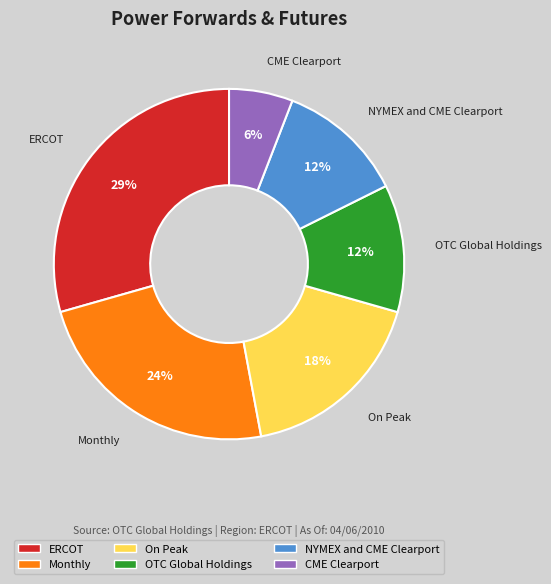

What is the ratio of the value at OTC Global Holdings to the value at ERCOT?

0.4